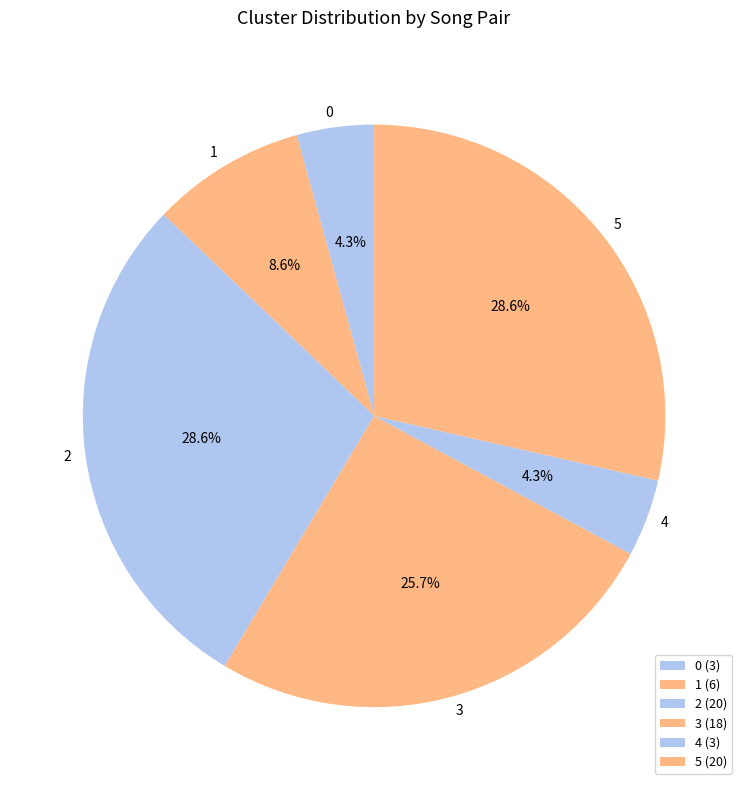

To the nearest percent, what percentage of the pie is 0?

4%